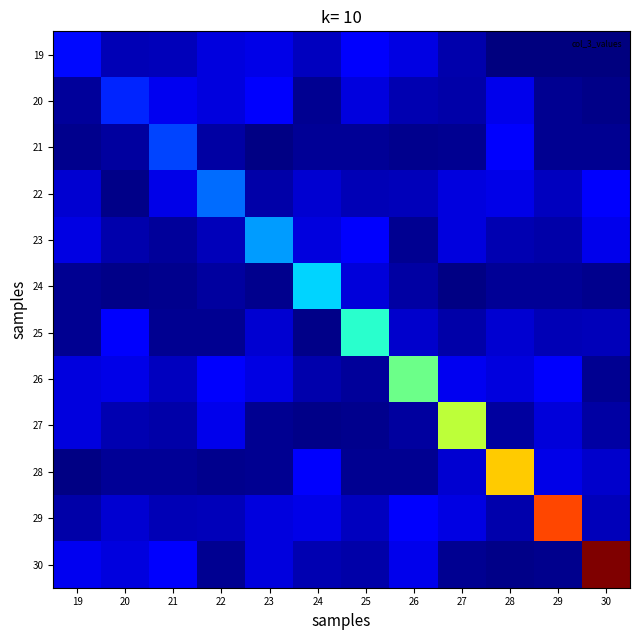

Reading left to right, extract all data points from this chart.

19: 19=290306716.8	20=105806600.0	21=114831080.0	22=177982840.0	23=199138616.0	24=122821960.0	25=237946880.0	26=189192392.0	27=91107144.0	28=0.0	29=0.0	30=0.0
20: 19=55835128.0	20=348368060.2	21=213598456.0	22=184499168.0	23=240432424.0	24=40549728.0	25=183110616.0	26=95372408.0	27=79795504.0	28=207658624.0	29=41842232.0	30=16953984.0
21: 19=29351664.0	20=62388872.0	21=418041672.2	22=67419704.0	23=13243400.0	24=49739456.0	25=43019048.0	26=25399480.0	27=39635480.0	28=241922264.0	29=41267504.0	30=37480824.0
22: 19=158079096.0	20=17028616.0	21=193875648.0	22=501650006.6	23=83160024.0	24=154114288.0	25=105806600.0	26=114831080.0	27=177982840.0	28=199138616.0	29=122821960.0	30=237946880.0
23: 19=189192392.0	20=91107144.0	21=55835128.0	22=110414000.0	23=601980008.0	24=184499168.0	25=240432424.0	26=40549728.0	27=183110616.0	28=95372408.0	29=79795504.0	30=207658624.0
24: 19=41842232.0	20=16953984.0	21=30928920.0	22=62002200.0	23=29351664.0	24=722376009.5	25=174607064.0	26=67419704.0	27=13243400.0	28=49739456.0	29=43019048.0	30=25399480.0
25: 19=39635480.0	20=241922264.0	21=41267504.0	22=37480824.0	23=158079096.0	24=17028616.0	25=866851211.5	26=144114600.0	27=83160024.0	28=154114288.0	29=105806600.0	30=114831080.0
26: 19=177982840.0	20=199138616.0	21=122821960.0	22=237946880.0	23=189192392.0	24=91107144.0	25=55835128.0	26=1040221453.7	27=213598456.0	28=184499168.0	29=240432424.0	30=40549728.0
27: 19=183110616.0	20=95372408.0	21=79795504.0	22=207658624.0	23=41842232.0	24=16953984.0	25=30928920.0	26=62002200.0	27=1248265744.5	28=62388872.0	29=174607064.0	30=67419704.0
28: 19=13243400.0	20=49739456.0	21=43019048.0	22=25399480.0	23=39635480.0	24=241922264.0	25=41267504.0	26=37480824.0	27=158079096.0	28=1497918893.4	29=193875648.0	30=144114600.0
29: 19=83160024.0	20=154114288.0	21=105806600.0	22=114831080.0	23=177982840.0	24=199138616.0	25=122821960.0	26=237946880.0	27=189192392.0	28=91107144.0	29=1797502672.1	30=110414000.0
30: 19=213598456.0	20=184499168.0	21=240432424.0	22=40549728.0	23=183110616.0	24=95372408.0	25=79795504.0	26=207658624.0	27=41842232.0	28=16953984.0	29=30928920.0	30=2157003206.5